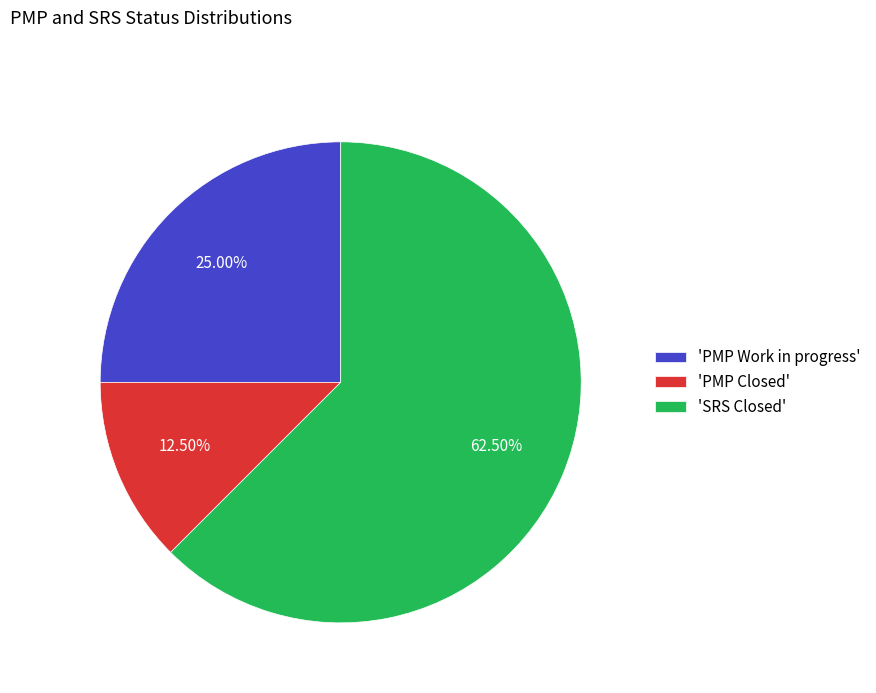

Between 'PMP Work in progress' and 'SRS Closed', which is larger?

'SRS Closed'